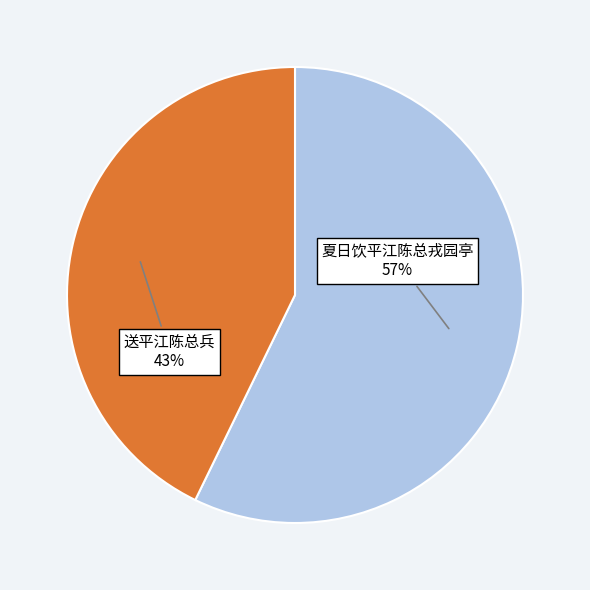

Is there a majority slice in this chart?

Yes